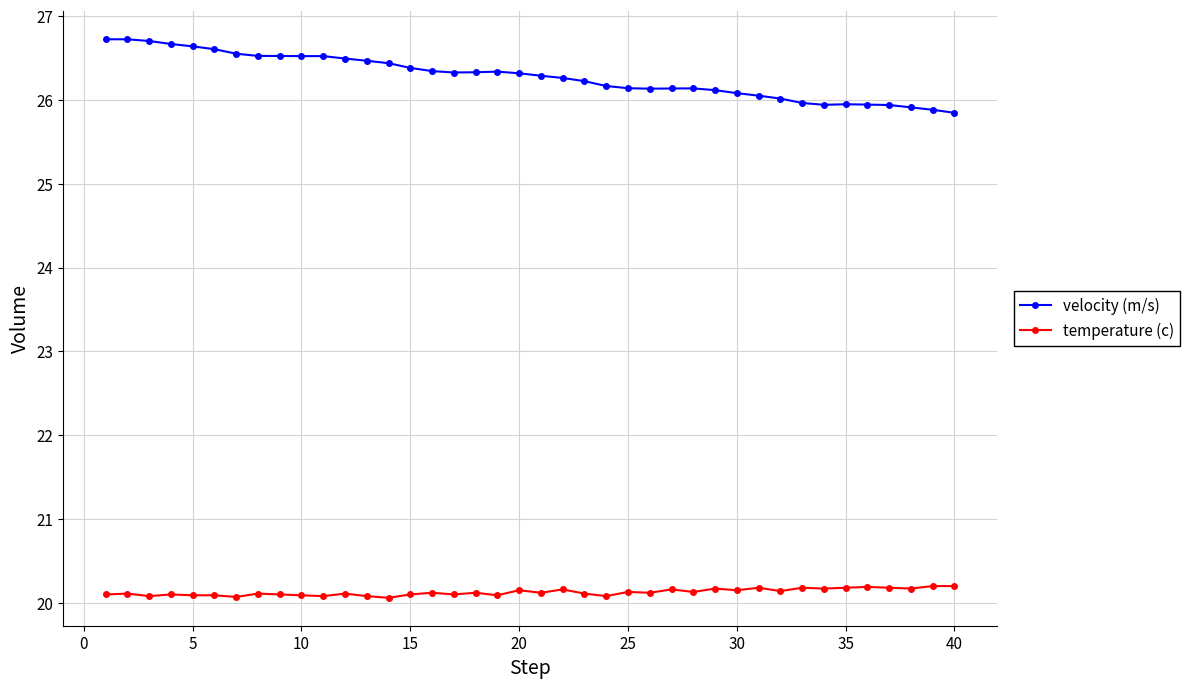

Which series has the largest total across all categories?

velocity (m/s)